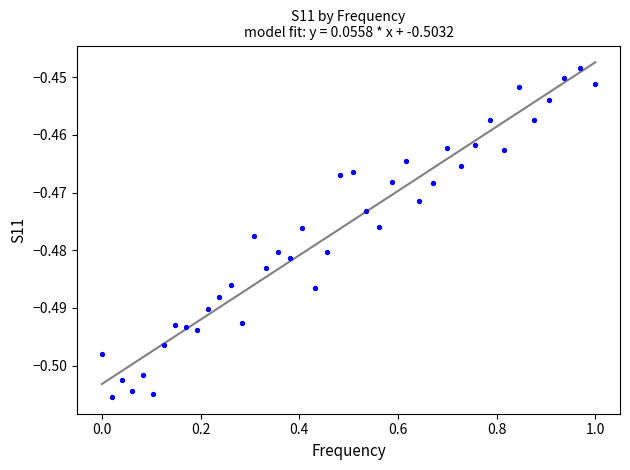

What is the range of X values (max minus min)?

1.0